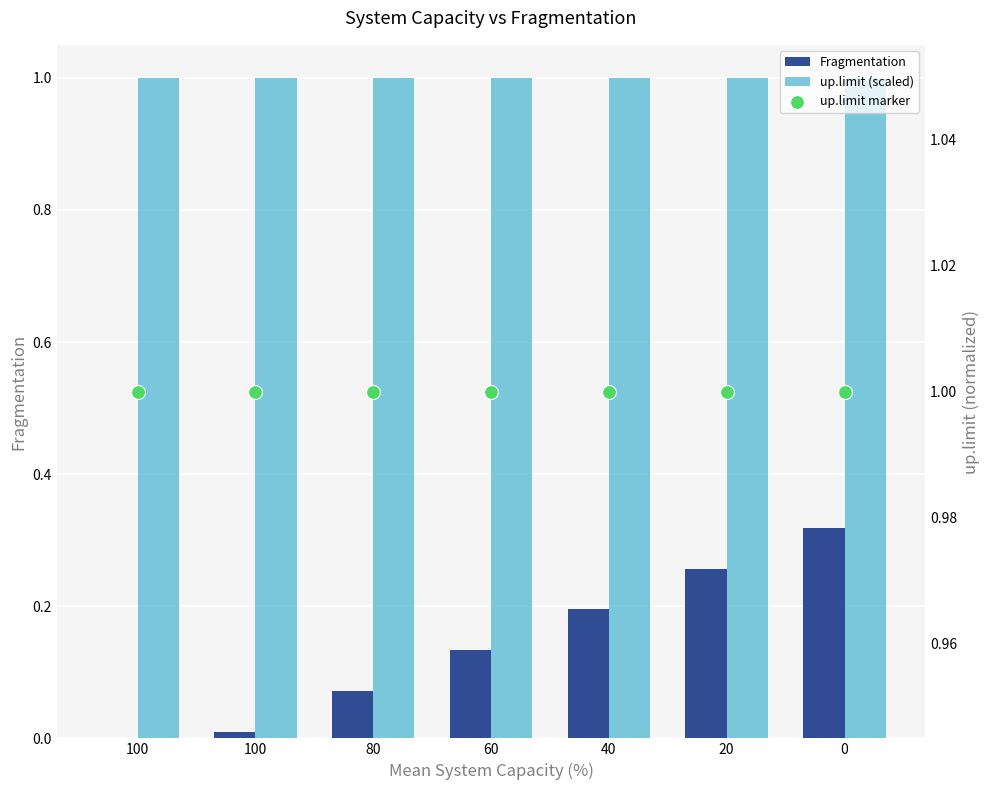

At how many categories does at least one series exceed 0?

7